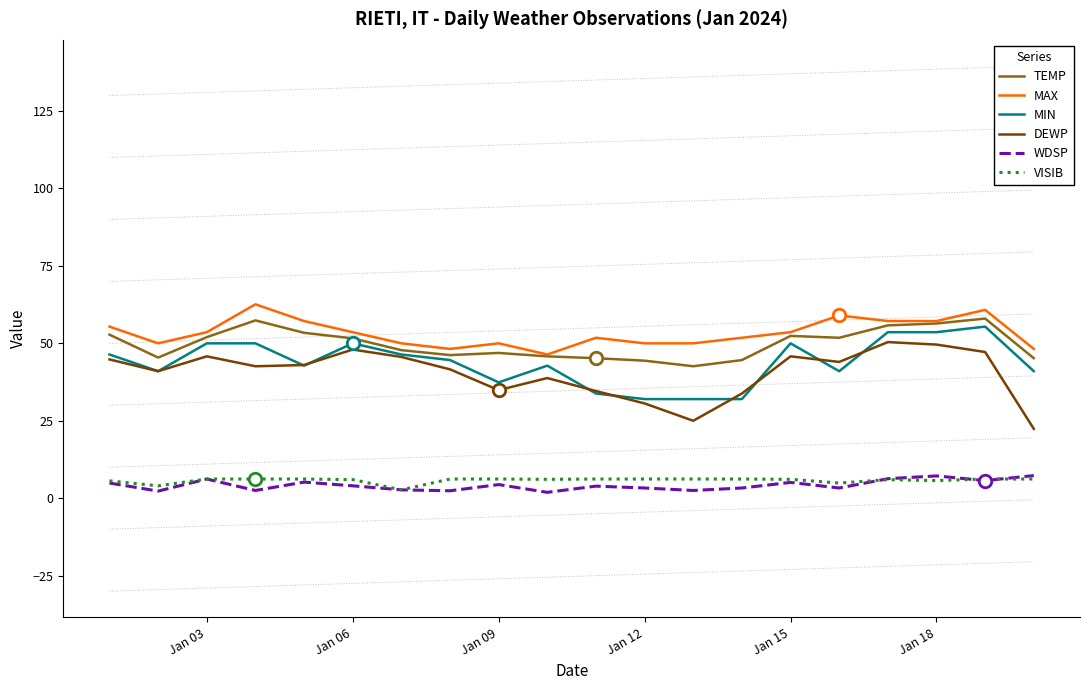

Does the chart display data point markers on the line(s)?

No